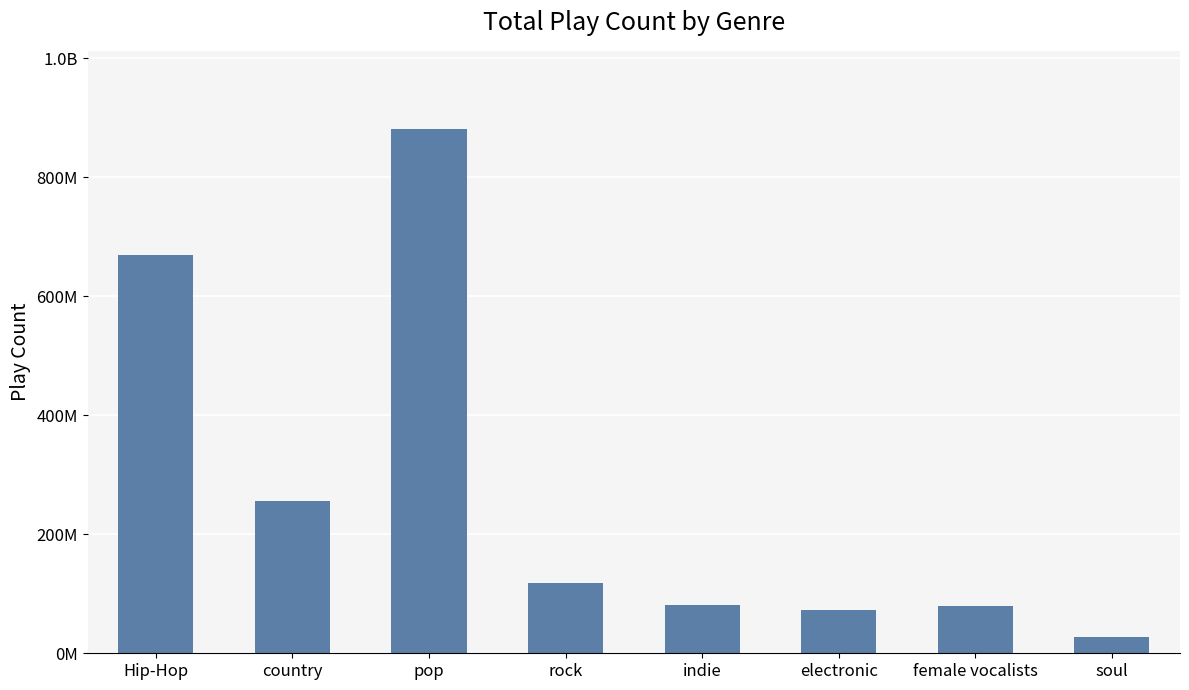

Does the chart contain any negative values?

No